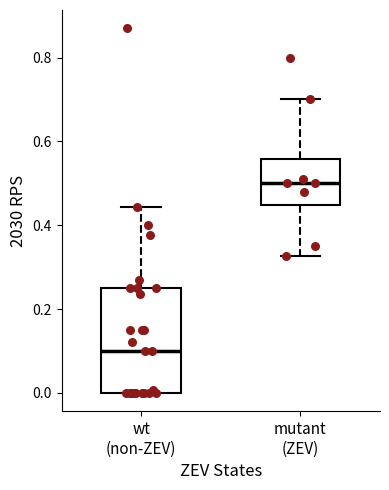

Reading left to right, read every box against the y-axis: the position of its median line, the range the box covers, and the ends of its whiskers. The values are not printed on the chart, so give them approximately, as read against the axis.

wt (non-ZEV): median 0.10, box 0.00 to 0.26, whiskers 0.00 to 0.44
mutant (ZEV): median 0.50, box 0.44 to 0.56, whiskers 0.32 to 0.70